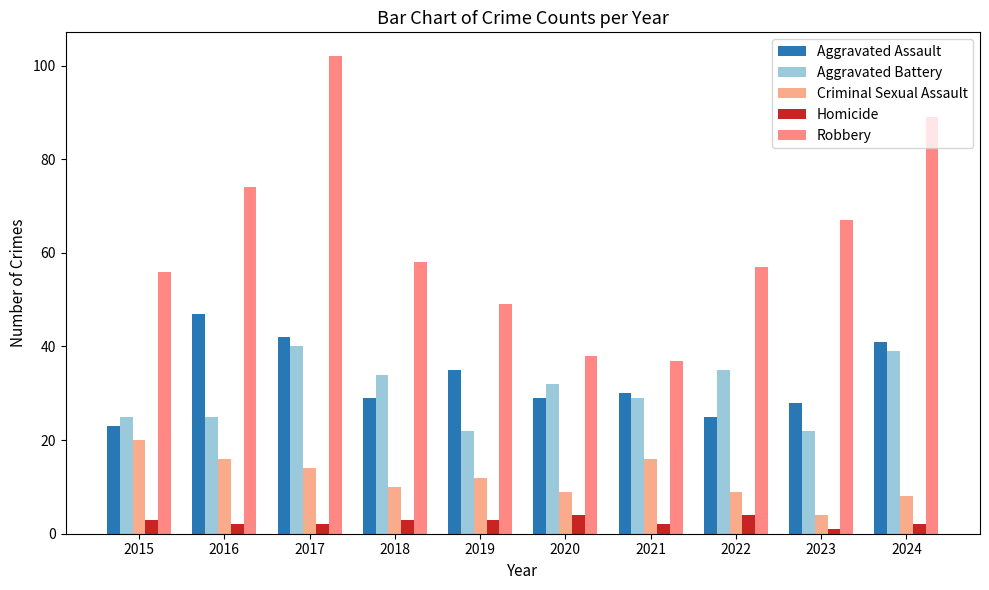

What is the total value across all series at 2020?

112